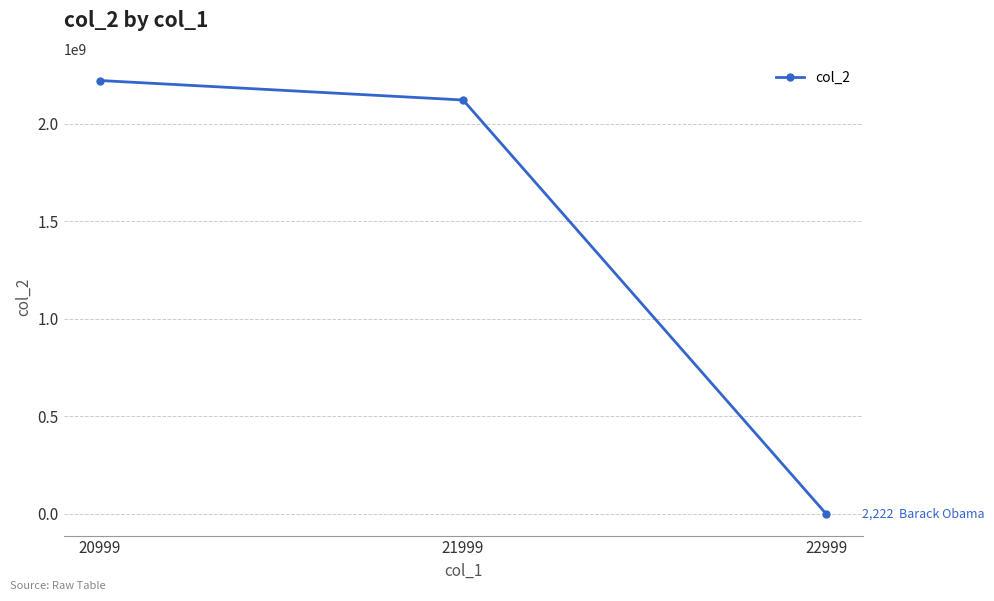

List the labels in order of value, largest first.

20999, 21999, 22999